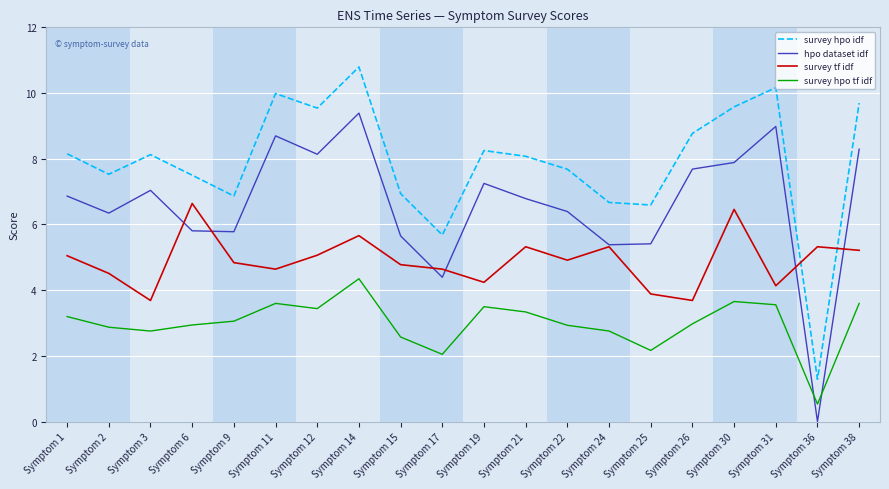

Is it true that survey tf idf equals 7.0 at Symptom 15?

False